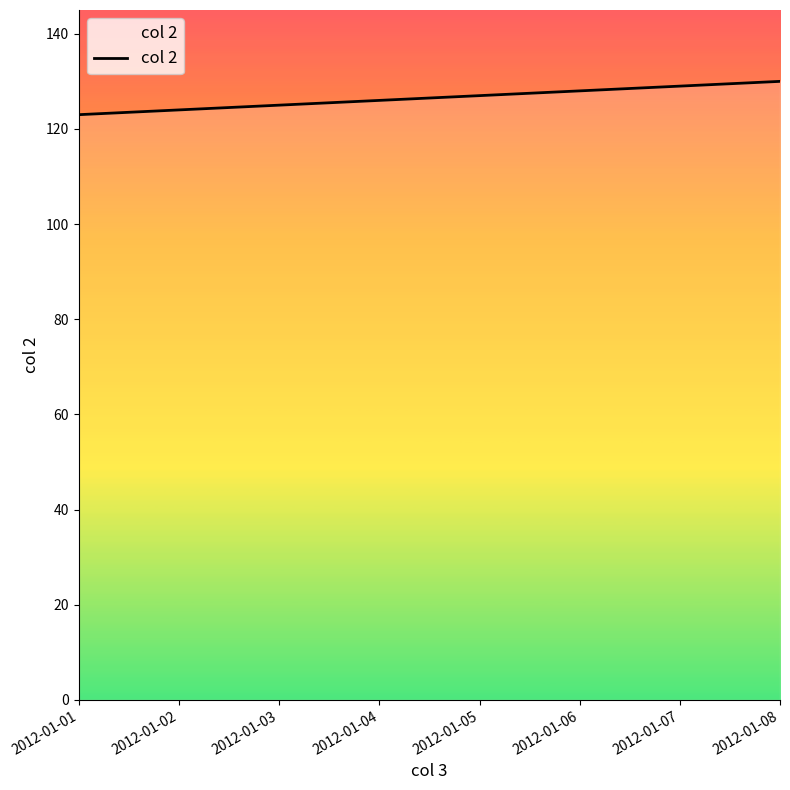

What is the ratio of the value at 2012-01-01 to the value at 2012-01-04?

1.0